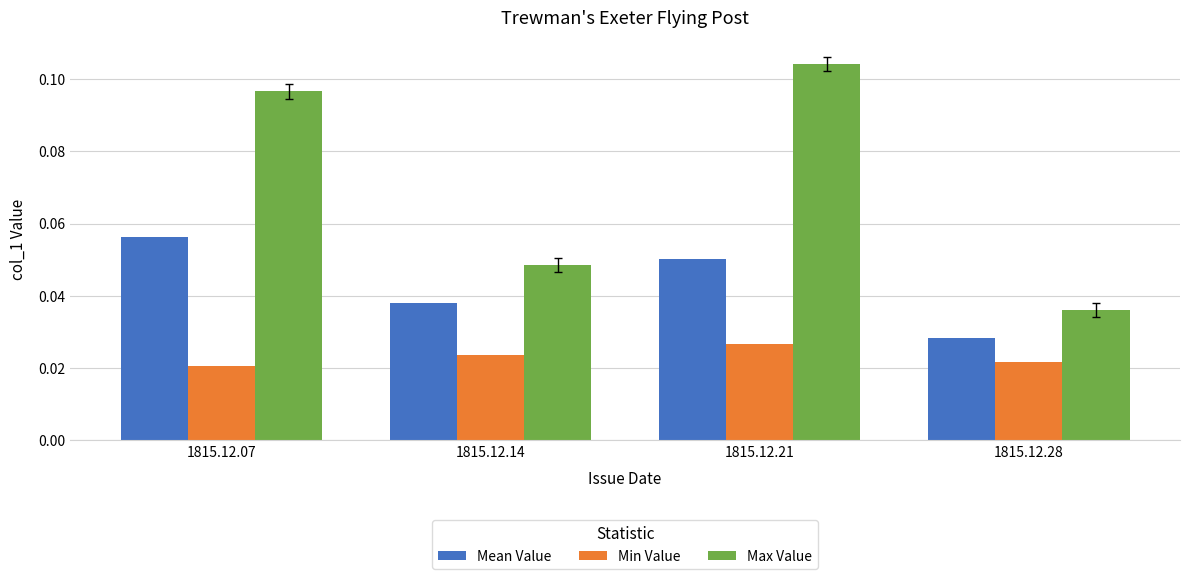

Count the Min Value values in the range 0 to 1.

4